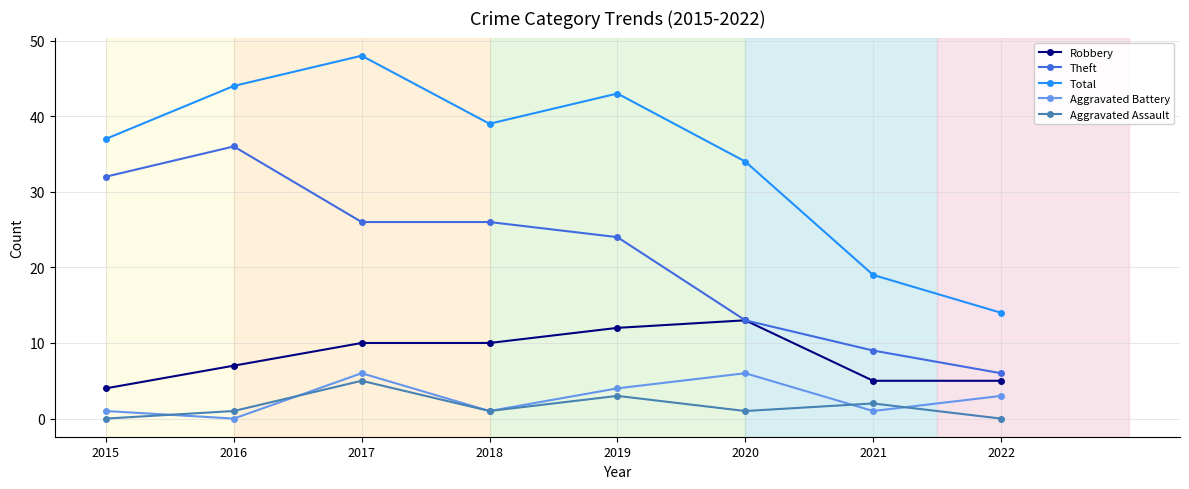

The Robbery series shows 10 at 2018. True or false?

True